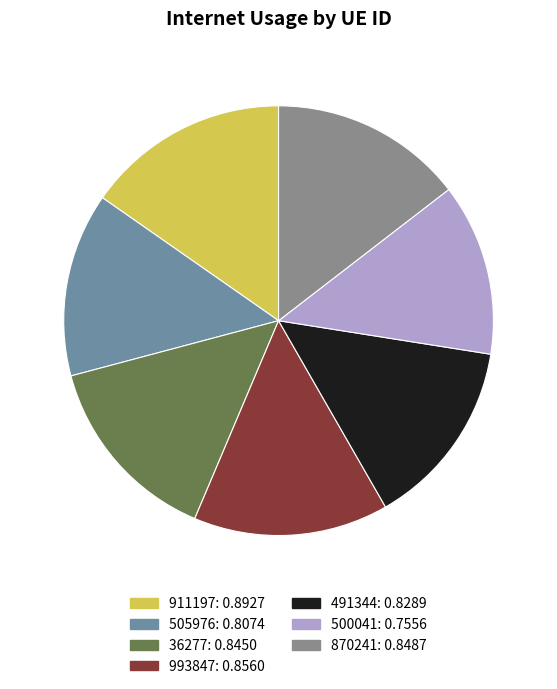

What is the total percentage of 500041 and 505976?

26.8%